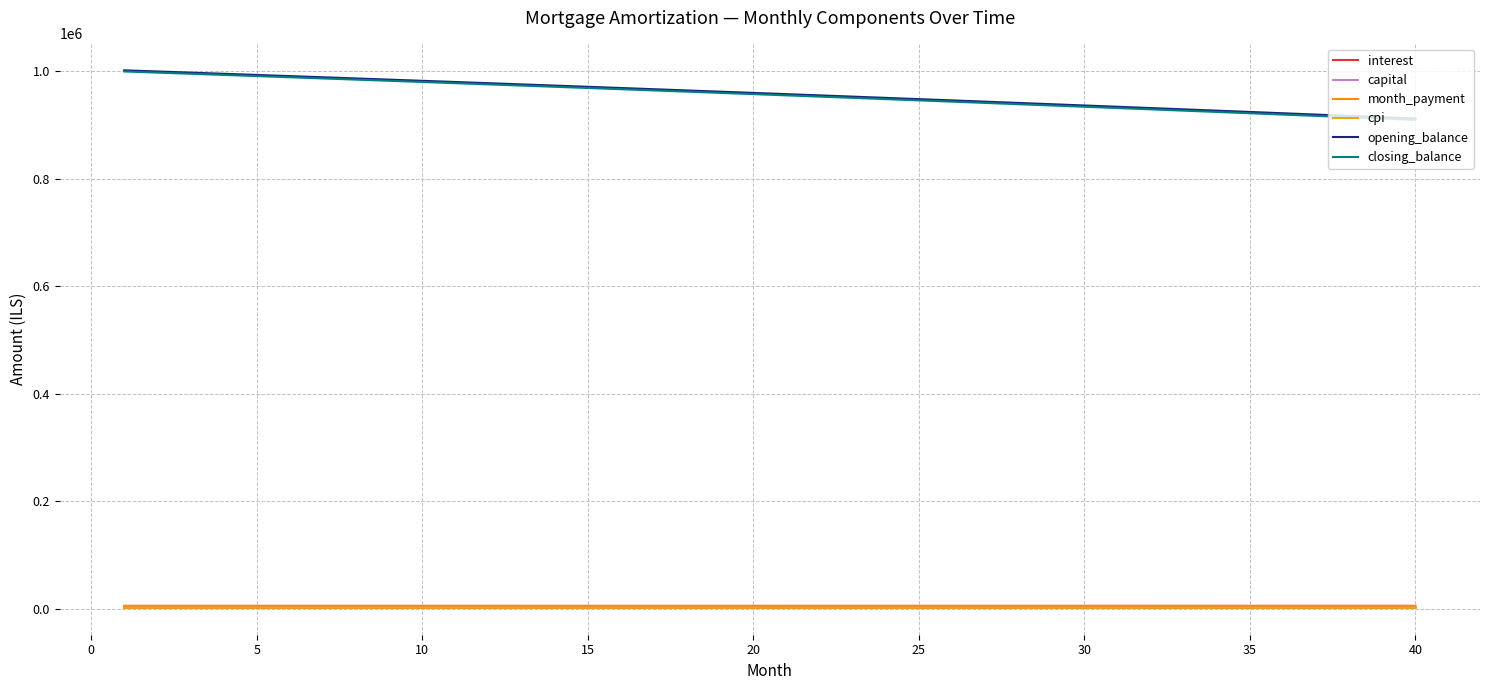

What is the highest value of the closing_balance series?

999368.2